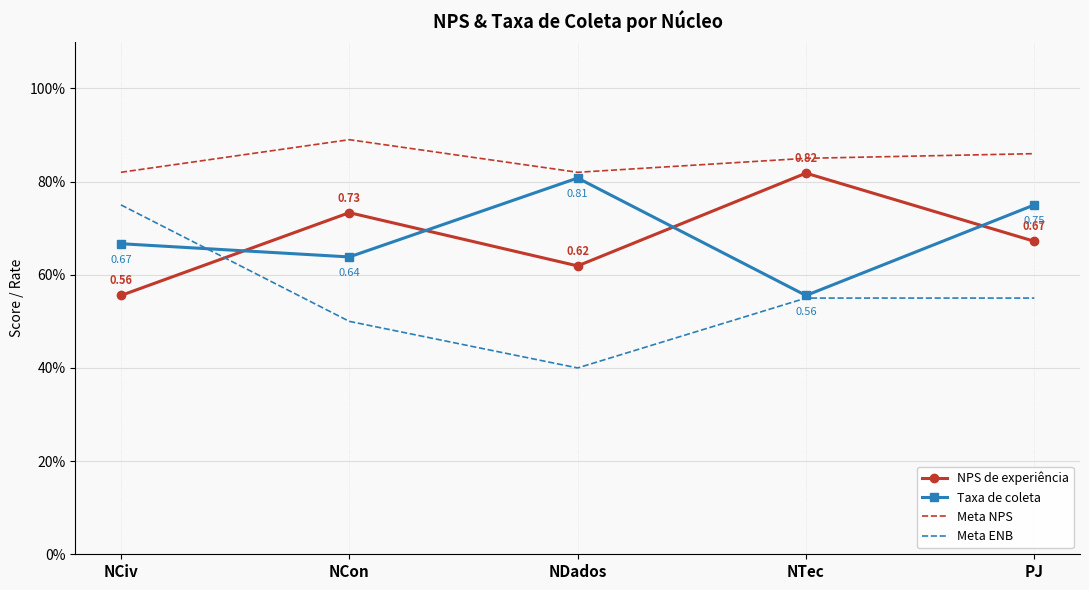

At which category is the sum across all series the highest?

PJ